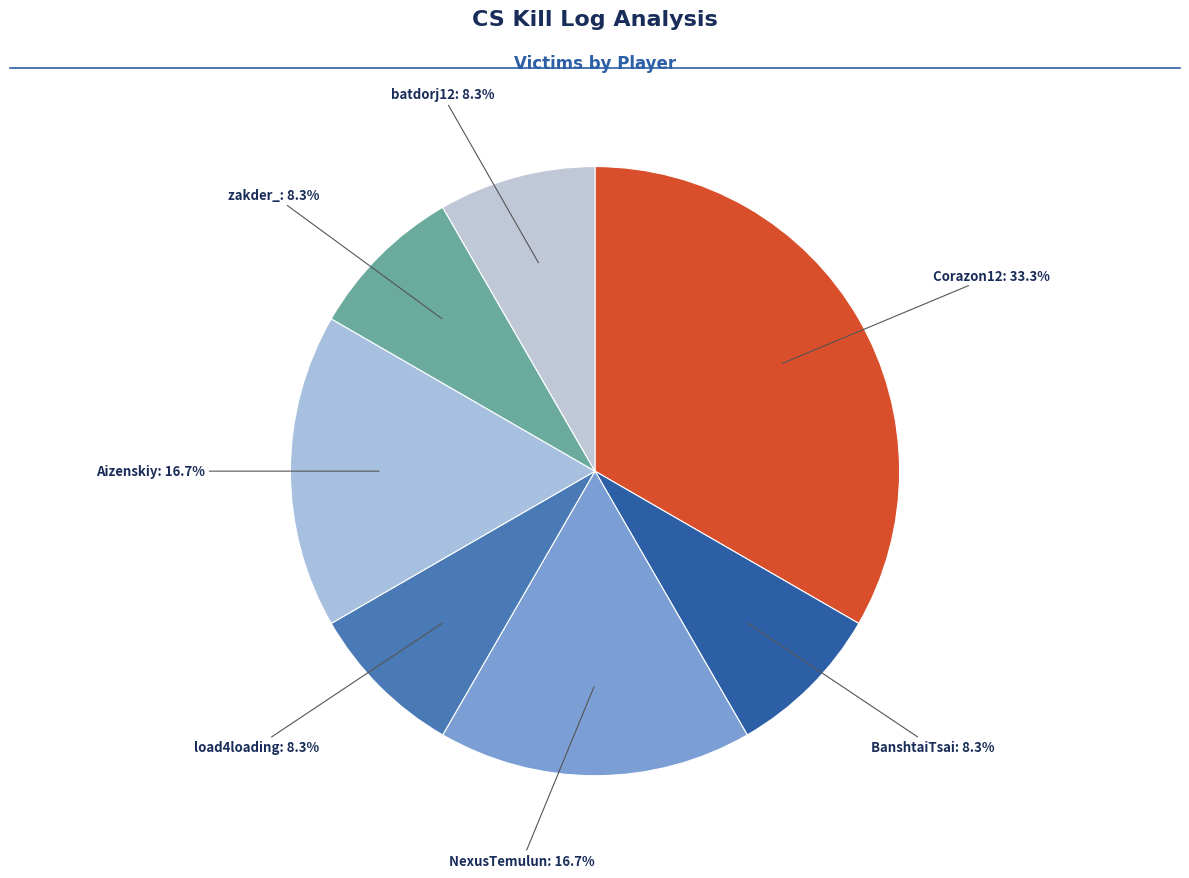

Count the number of slices in the pie.

7